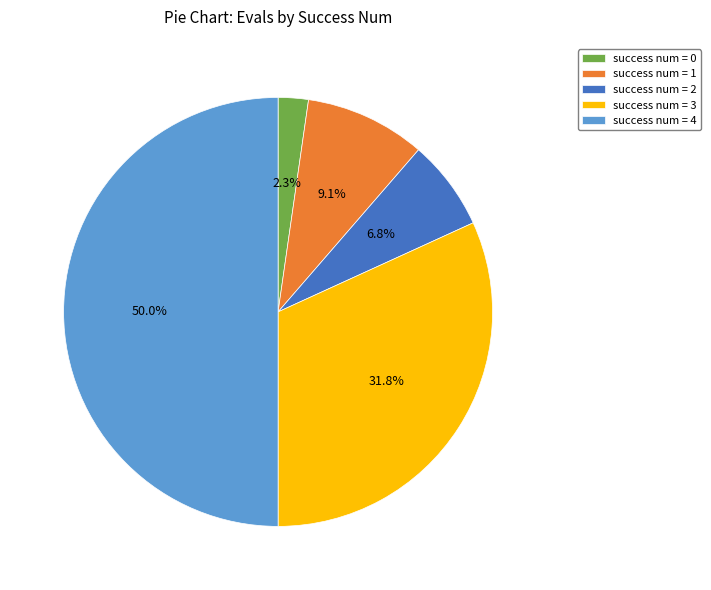

Rank the categories by value from highest to lowest.

success num = 4, success num = 3, success num = 1, success num = 2, success num = 0